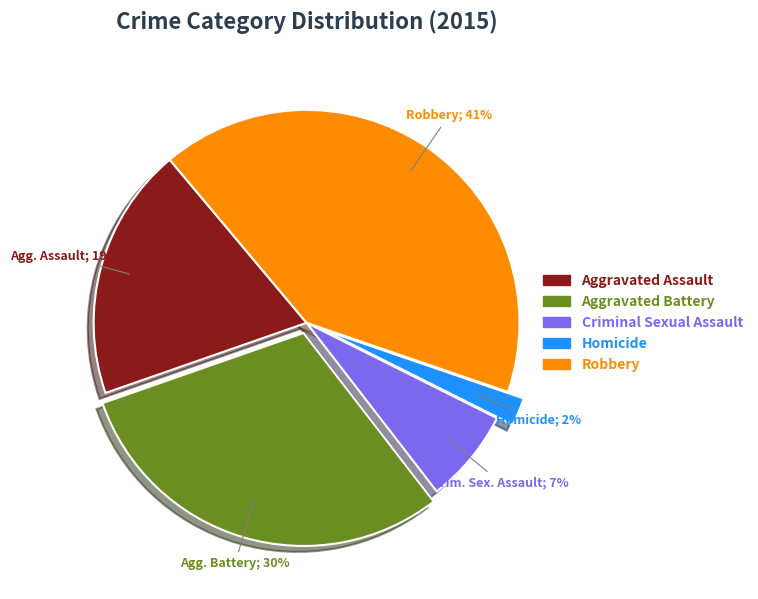

Which category has the biggest portion of the pie?

Robbery